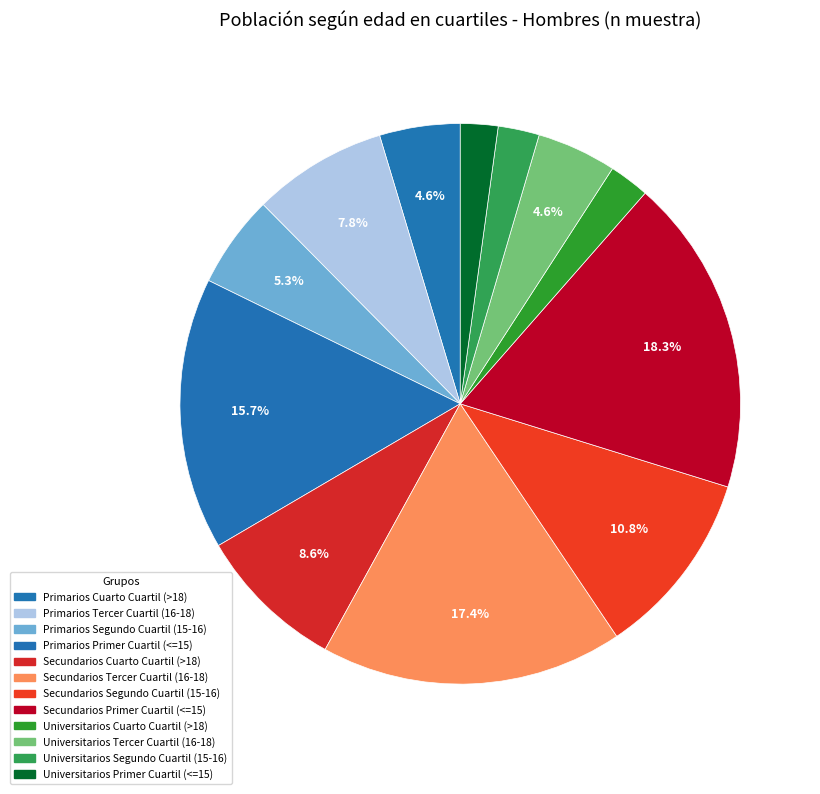

Which has a higher value, Primarios Primer Cuartil (<=15) or Secundarios Cuarto Cuartil (>18)?

Primarios Primer Cuartil (<=15)